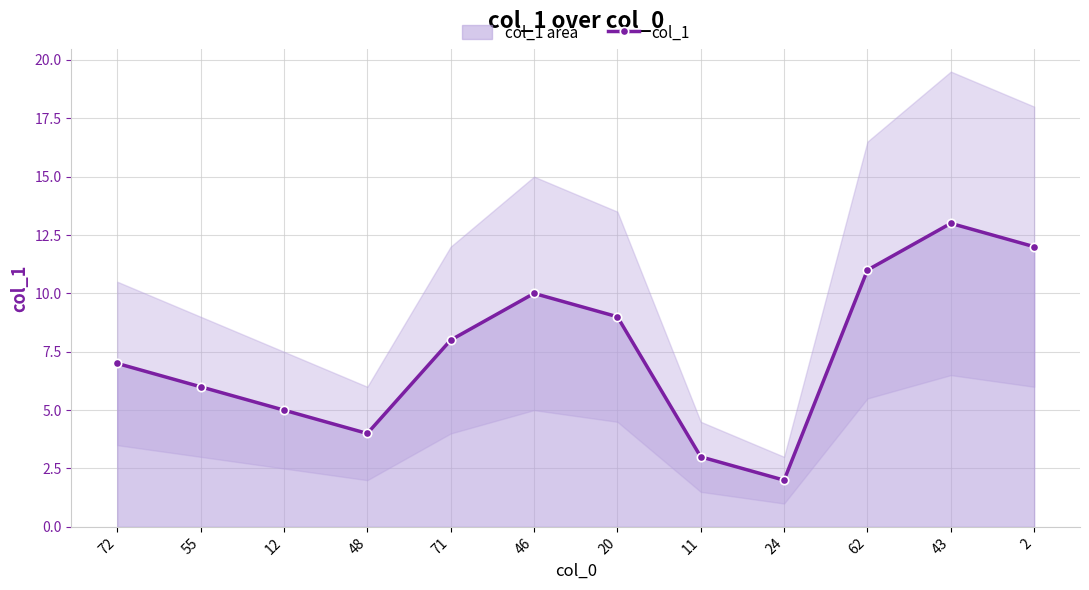

Reading left to right, extract all data points from this chart.

72=7	55=6	12=5	48=4	71=8	46=10	20=9	11=3	24=2	62=11	43=13	2=12